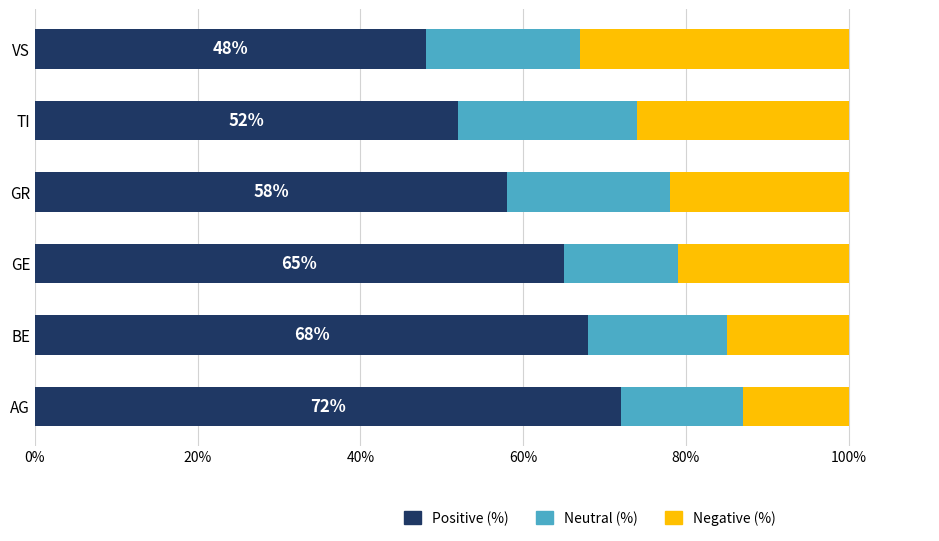

How many distinct data groups are displayed?

3